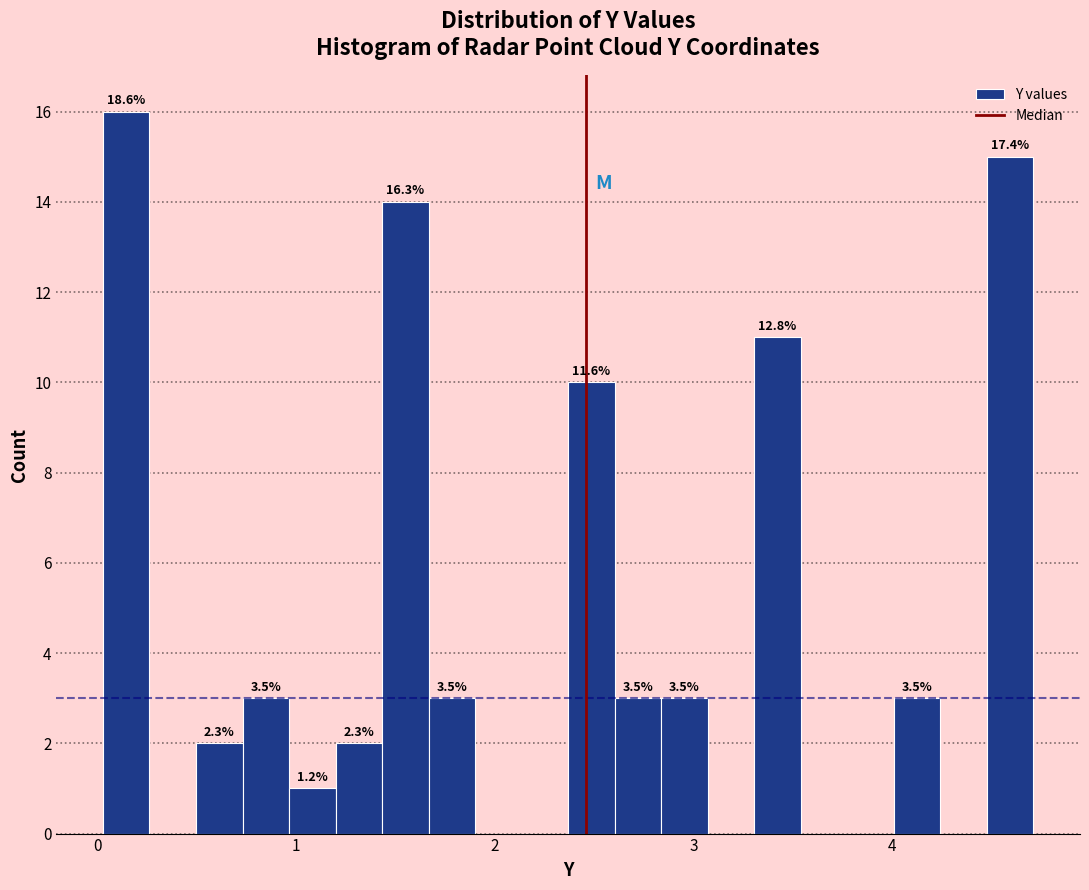

Around what value on the x-axis is the tallest bar? Give the approximate position of its centre, as read against the axis.

0.1